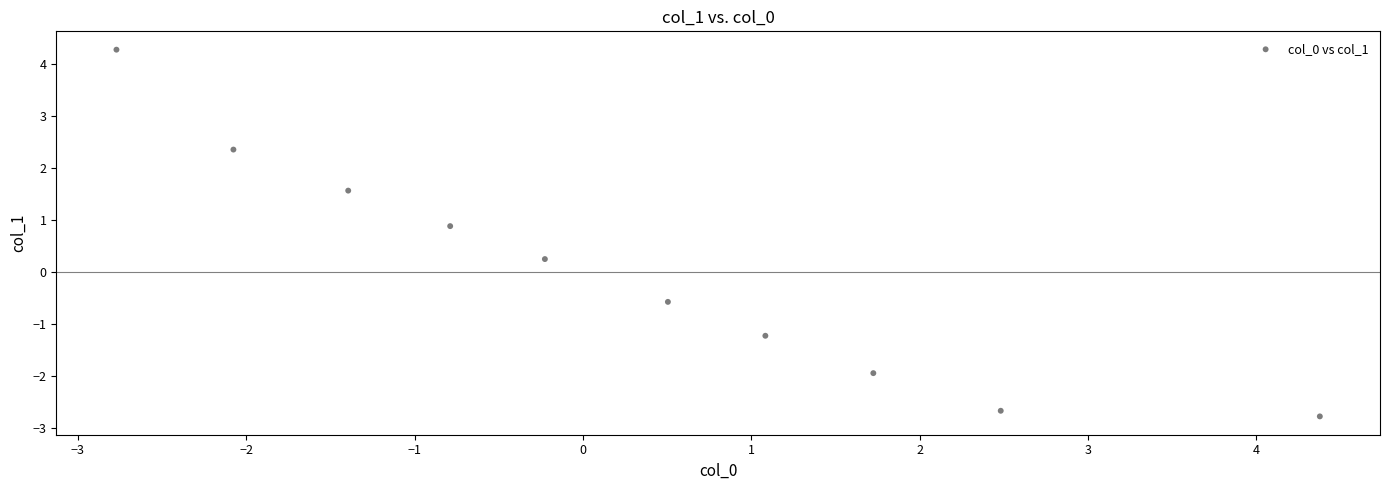

What Y value in the scatter plot is closest to 0?

0.3